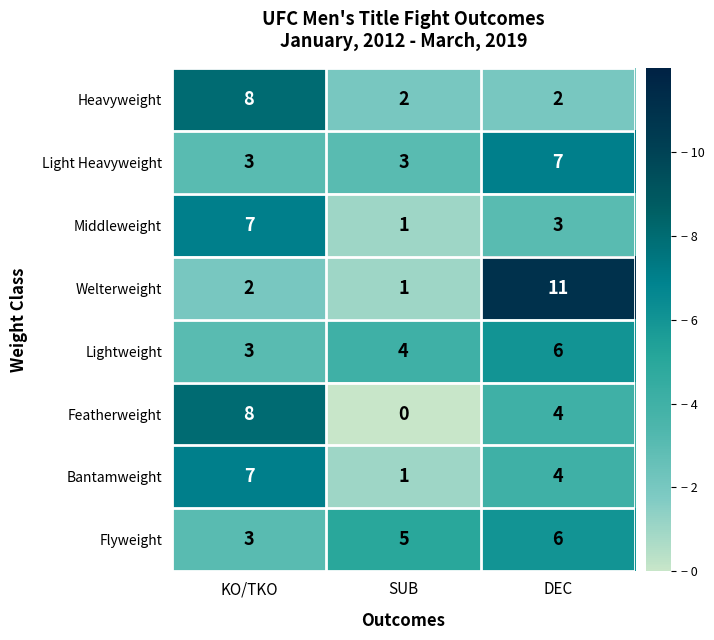

What is the average value of the Welterweight series?

5